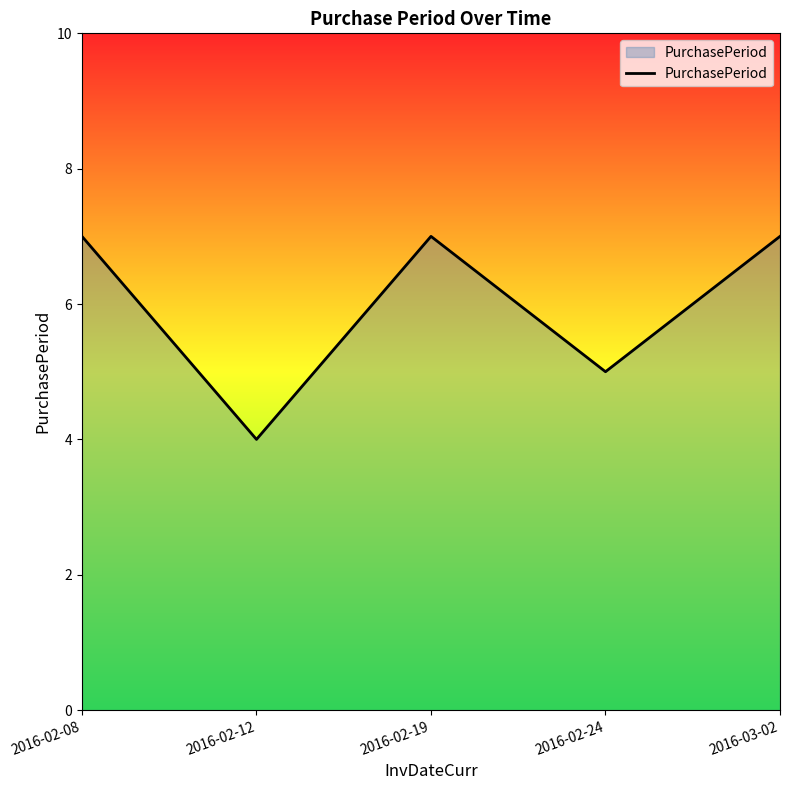

True or false: the data shows 7 at 2016-03-02.

True